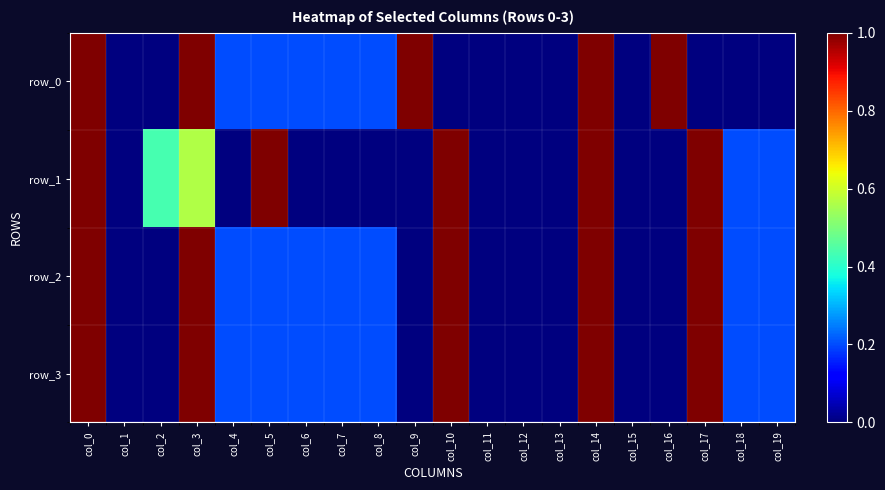

Reading left to right, transcribe all the data shown in this chart.

row_0: col_0=1.0	col_1=0.0	col_2=0.0	col_3=1.0	col_4=0.2	col_5=0.2	col_6=0.2	col_7=0.2	col_8=0.2	col_9=1.0	col_10=0.0	col_11=0.0	col_12=0.0	col_13=0.0	col_14=1.0	col_15=0.0	col_16=1.0	col_17=0.0	col_18=0.0	col_19=0.0
row_1: col_0=1.0	col_1=0.0	col_2=0.4	col_3=0.6	col_4=0.0	col_5=1.0	col_6=0.0	col_7=0.0	col_8=0.0	col_9=0.0	col_10=1.0	col_11=0.0	col_12=0.0	col_13=0.0	col_14=1.0	col_15=0.0	col_16=0.0	col_17=1.0	col_18=0.2	col_19=0.2
row_2: col_0=1.0	col_1=0.0	col_2=0.0	col_3=1.0	col_4=0.2	col_5=0.2	col_6=0.2	col_7=0.2	col_8=0.2	col_9=0.0	col_10=1.0	col_11=0.0	col_12=0.0	col_13=0.0	col_14=1.0	col_15=0.0	col_16=0.0	col_17=1.0	col_18=0.2	col_19=0.2
row_3: col_0=1.0	col_1=0.0	col_2=0.0	col_3=1.0	col_4=0.2	col_5=0.2	col_6=0.2	col_7=0.2	col_8=0.2	col_9=0.0	col_10=1.0	col_11=0.0	col_12=0.0	col_13=0.0	col_14=1.0	col_15=0.0	col_16=0.0	col_17=1.0	col_18=0.2	col_19=0.2